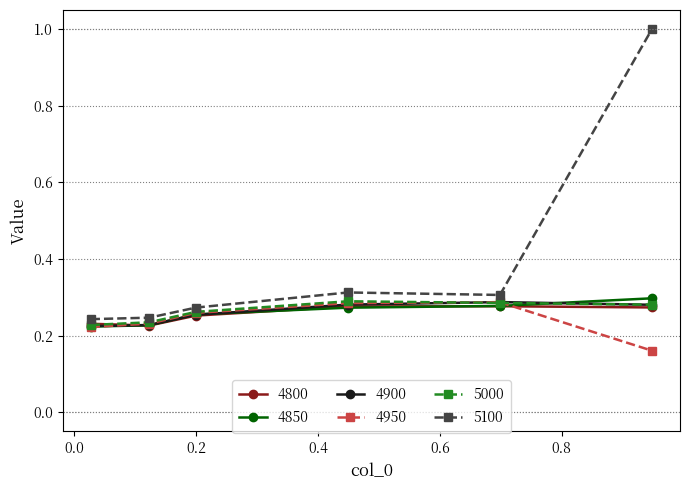

Which series has the largest range (max minus min)?

5100